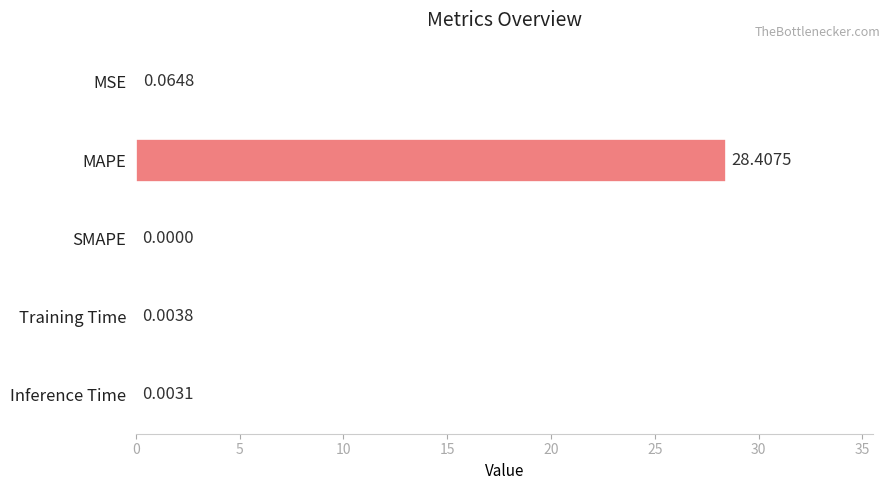

What is the sum of all values?

28.5